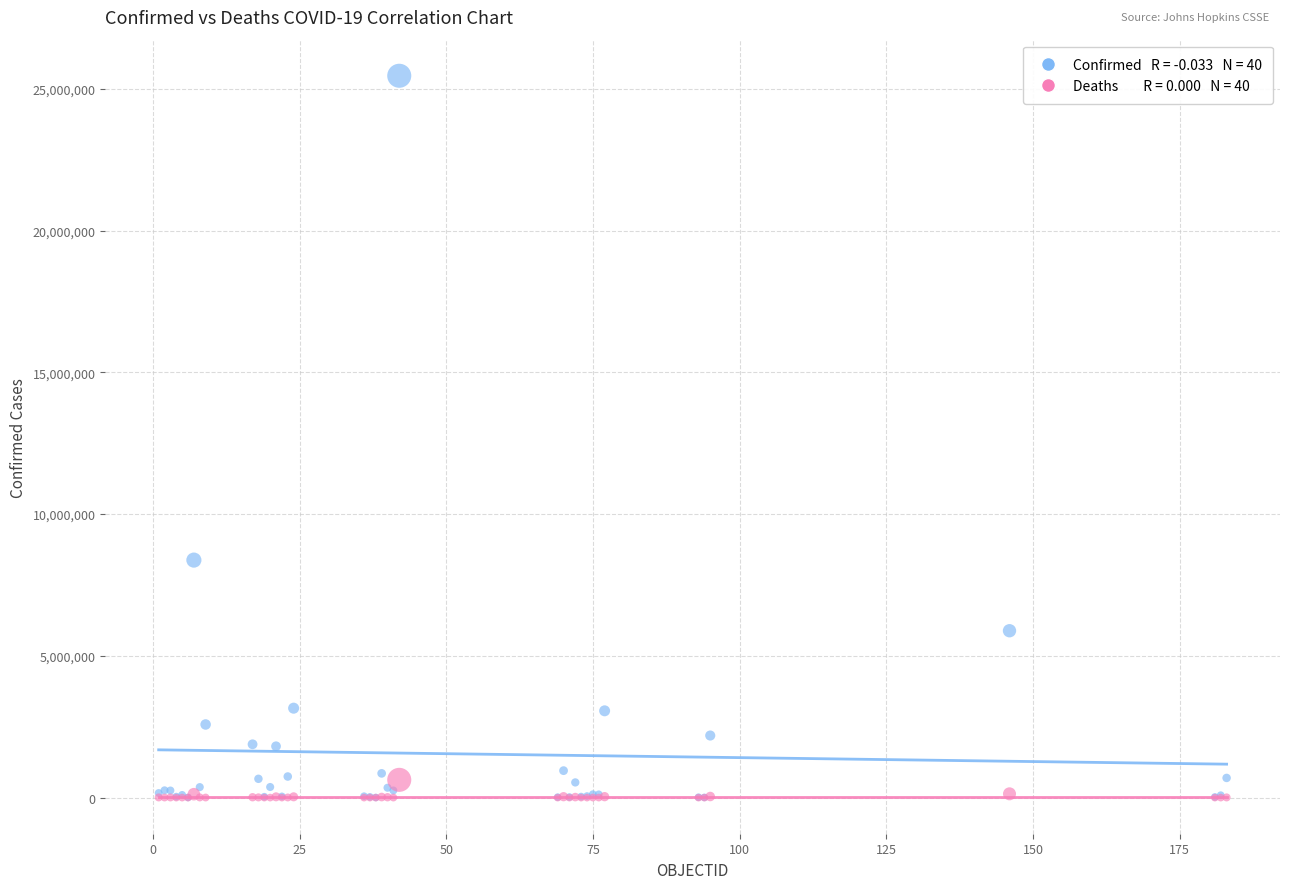

Across all series, what Y value is closest to 12731767?

8378656